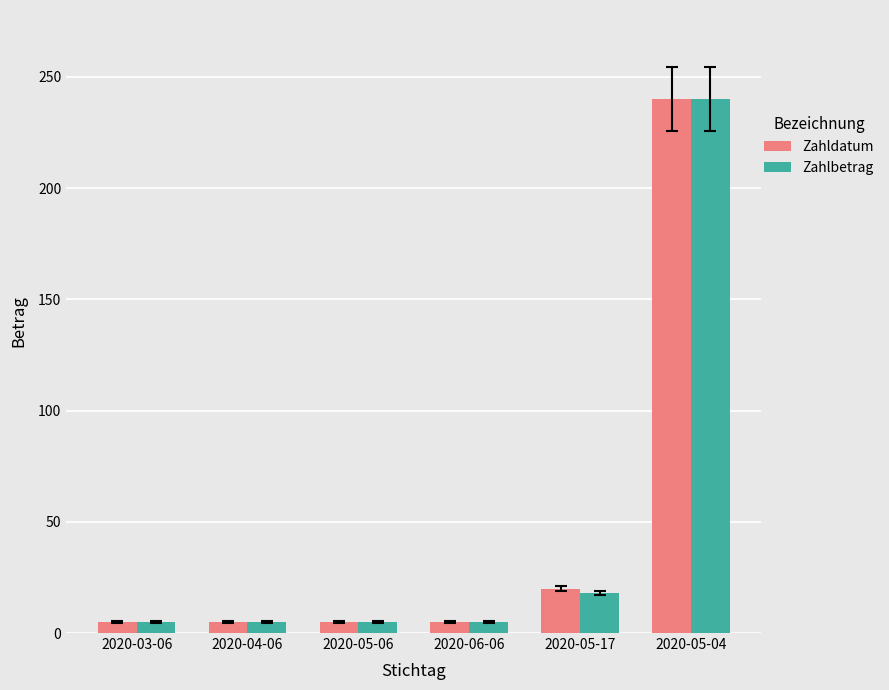

How many data points in Zahlbetrag are above 5?

2